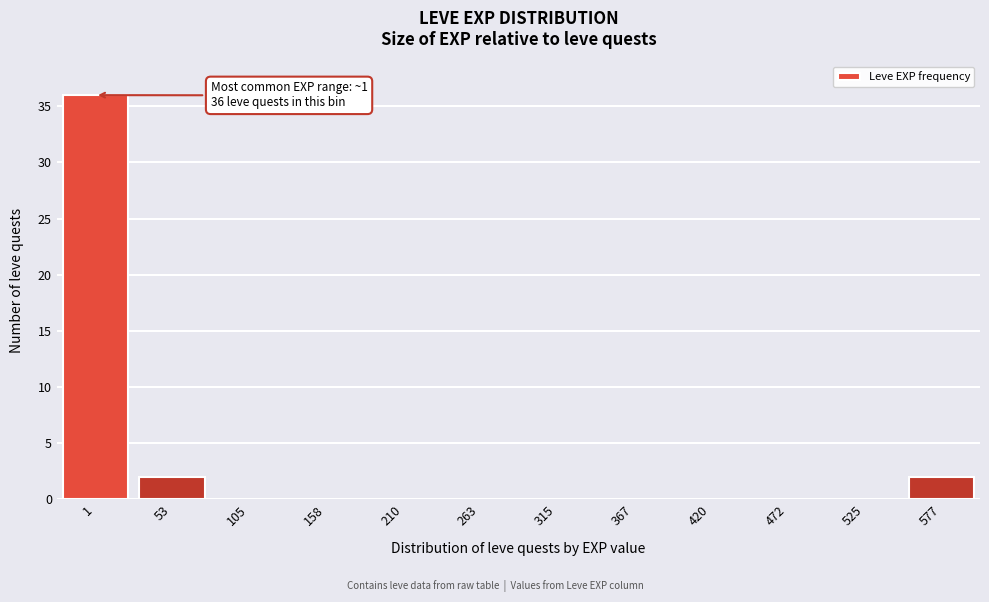

Reading left to right, list all the values displayed in this chart.

1=36	53=2	105=0	158=0	210=0	263=0	315=0	367=0	420=0	472=0	525=0	577=2